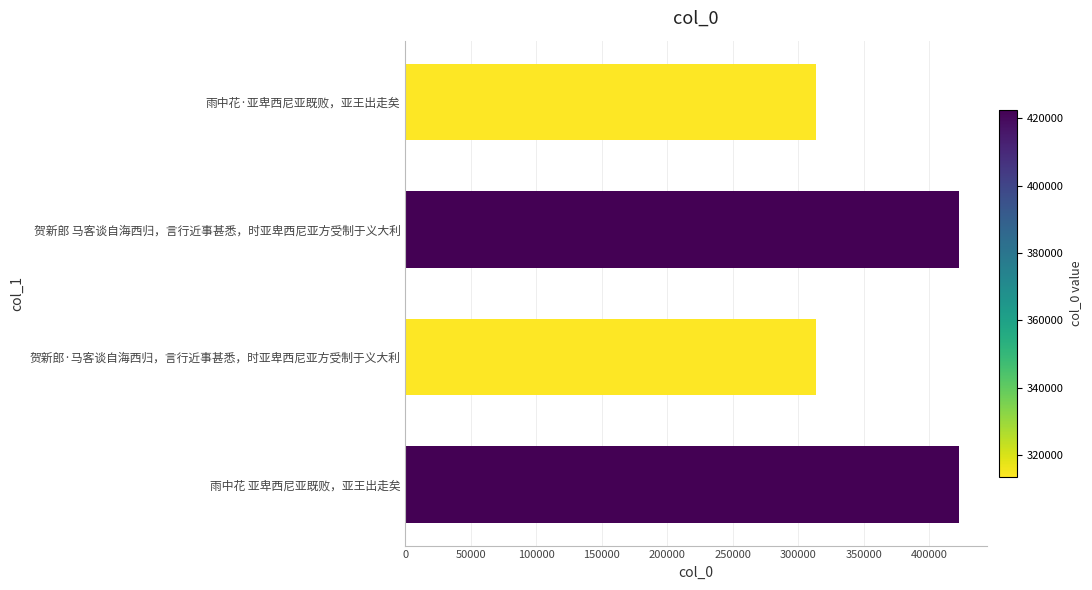

Is it true that the value at 雨中花 亚卑西尼亚既败，亚王出走矣 is 422656?

True